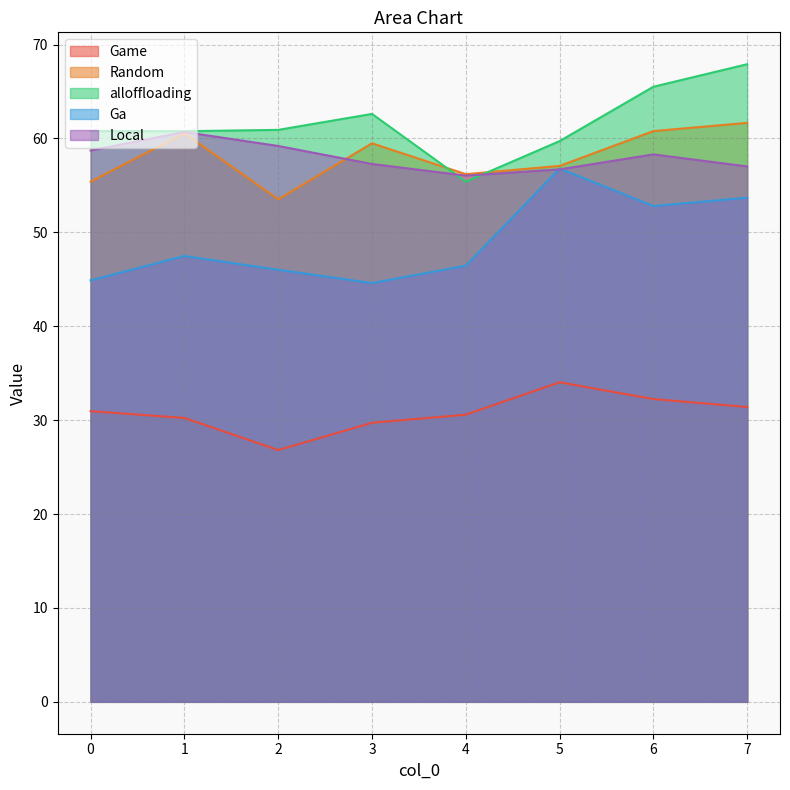

The Random series shows 55.4 at 0. True or false?

True